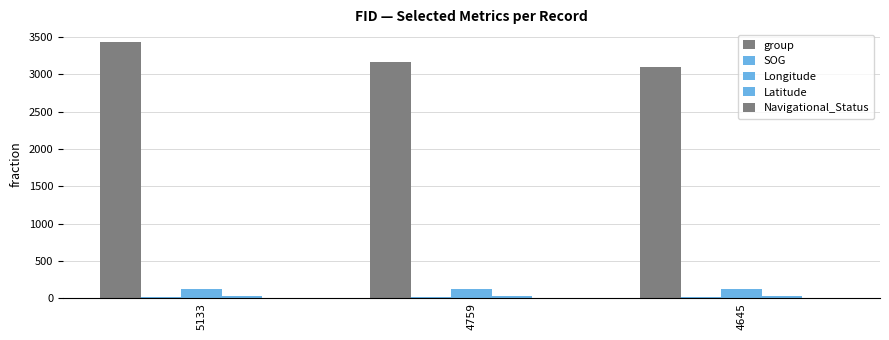

Which label corresponds to the smallest value in the chart?

5133